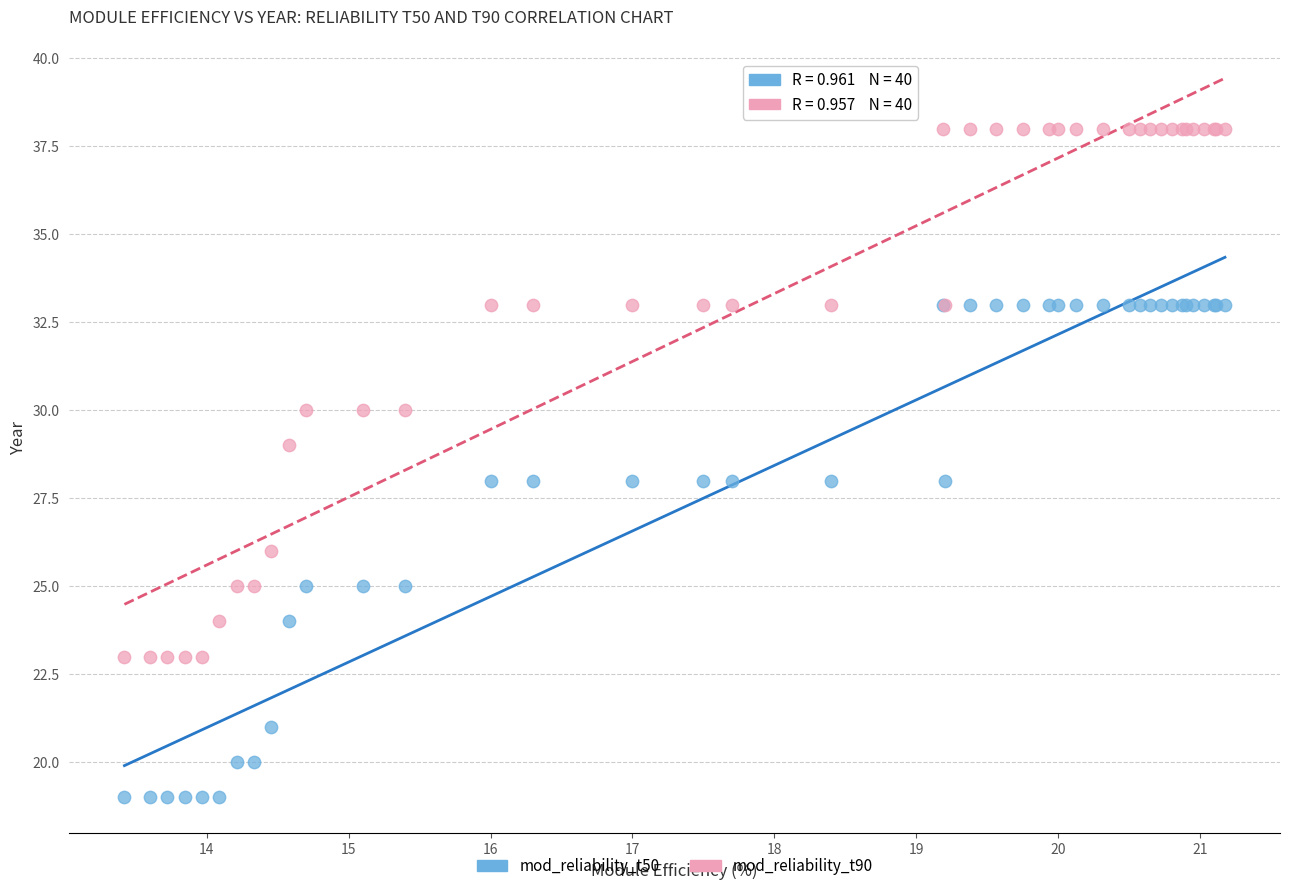

Which series contains the highest Y value?

mod_reliability_t90